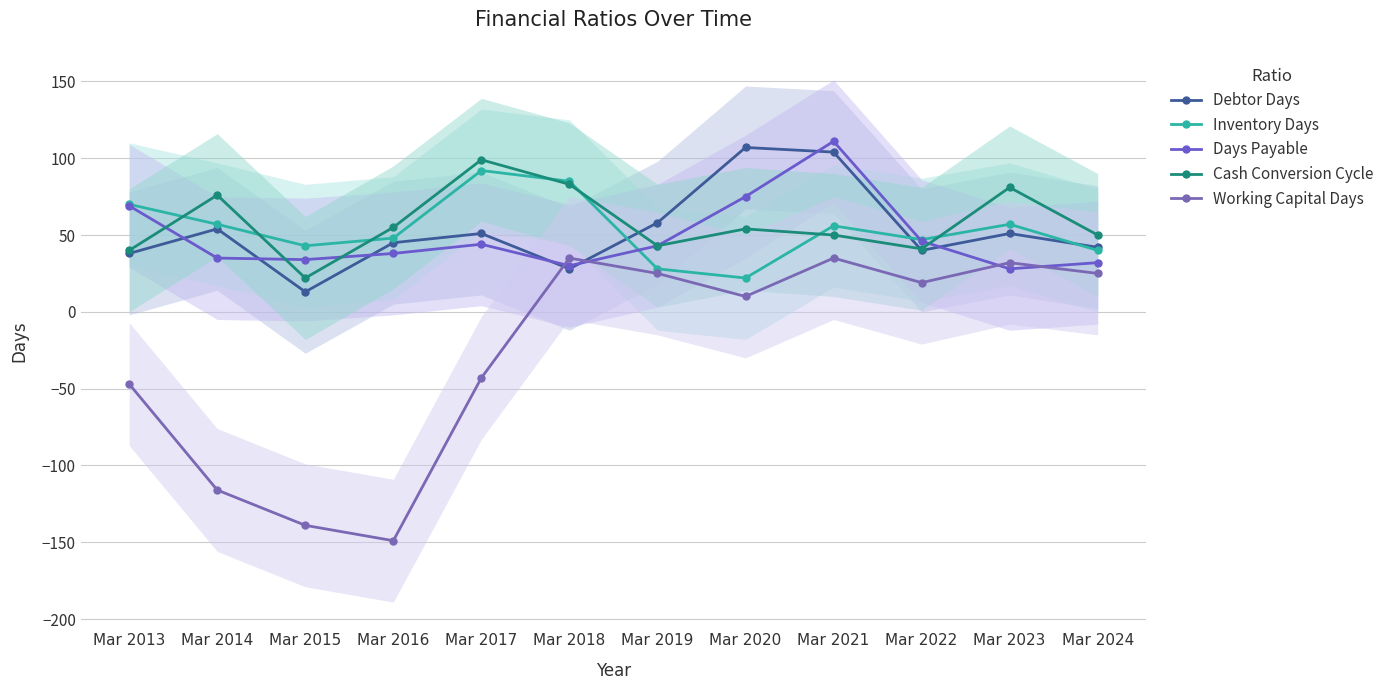

Reading left to right, list all the values displayed in this chart.

Debtor Days: 38	54	13	45	51	28	58	107	104	40	51	42
Inventory Days: 70	57	43	48	92	85	28	22	56	47	57	40
Days Payable: 69	35	34	38	44	30	43	75	111	46	28	32
Cash Conversion Cycle: 40	76	22	55	99	83	43	54	50	41	81	50
Working Capital Days: -47	-116	-139	-149	-43	35	25	10	35	19	32	25